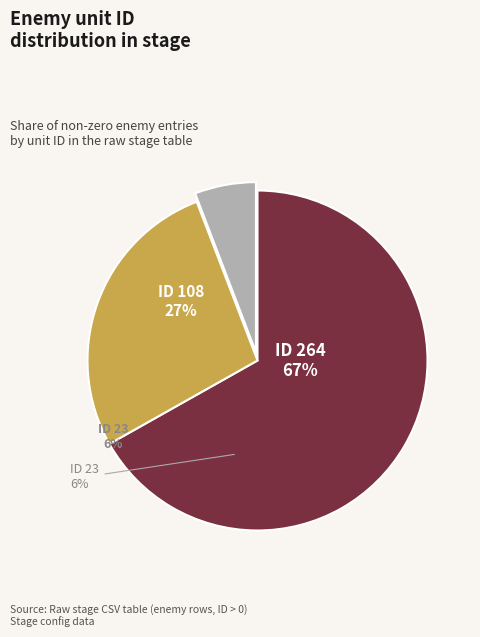

What is the largest slice in the pie chart?

ID 264